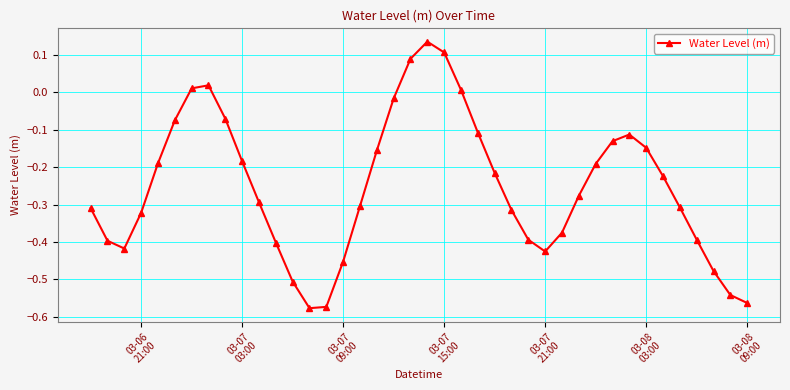

True or false: there are more than 2 points higher than both neighbors.

True